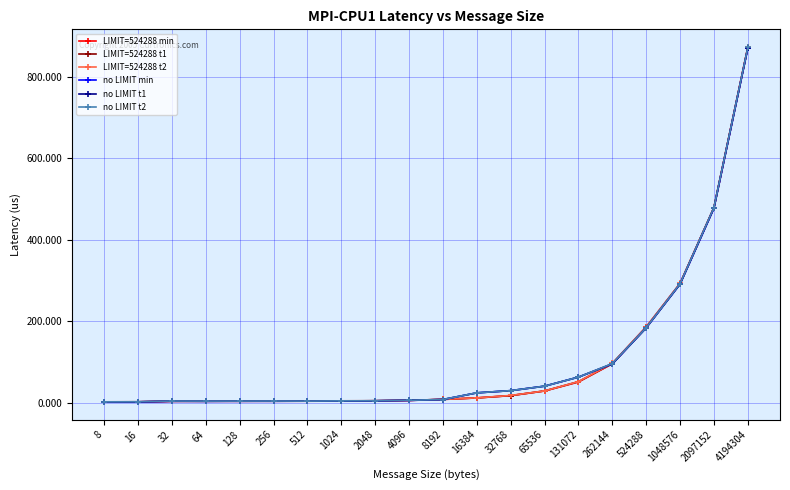

Is it true that LIMIT=524288 t1 equals 262.1 at 524288?

False